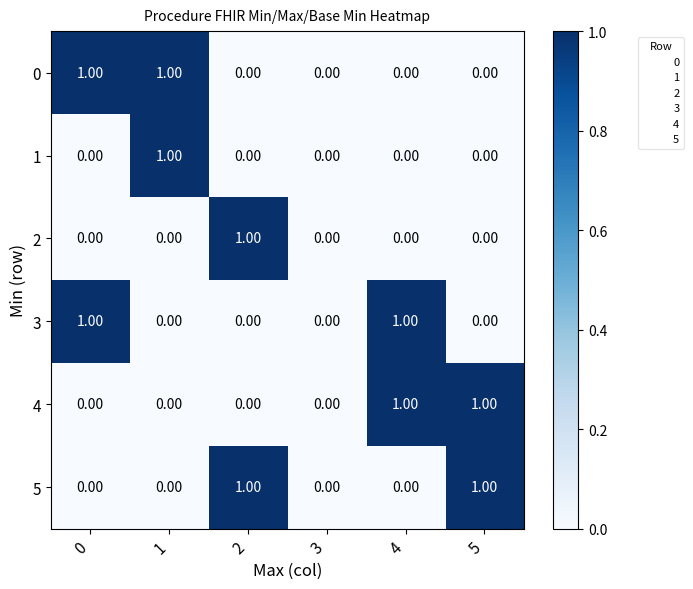

How many values in 2 are above zero?

1